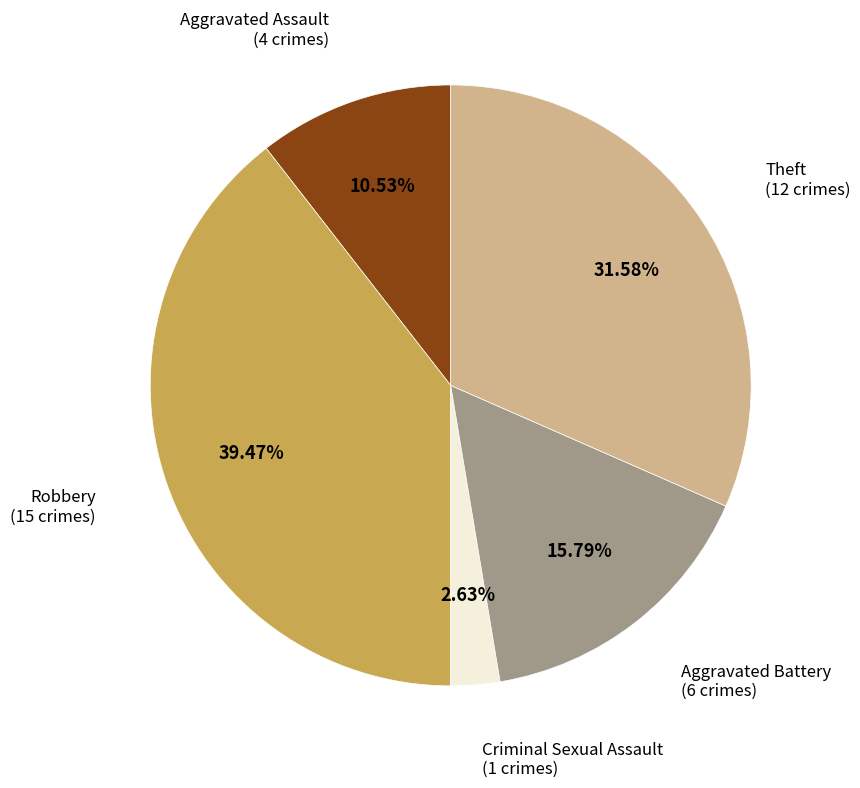

How many segments does this pie chart have?

5